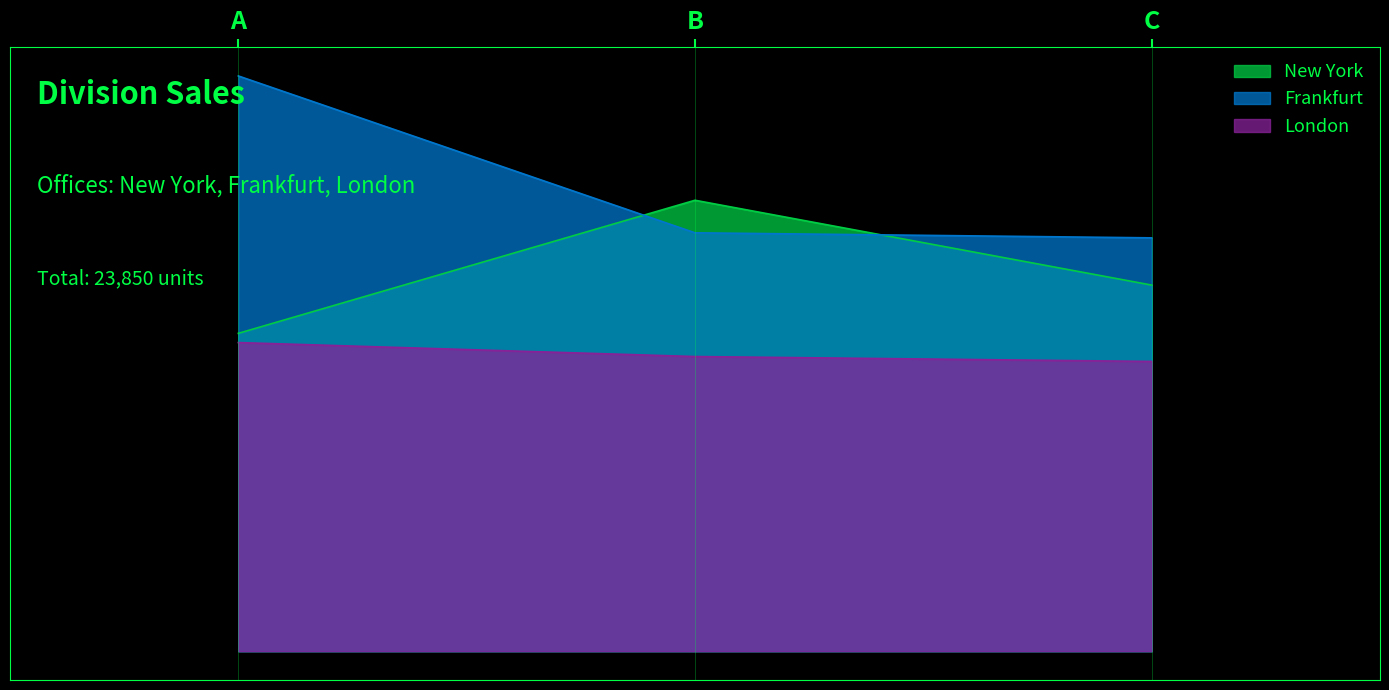

What is the average value of the Frankfurt series?

3256